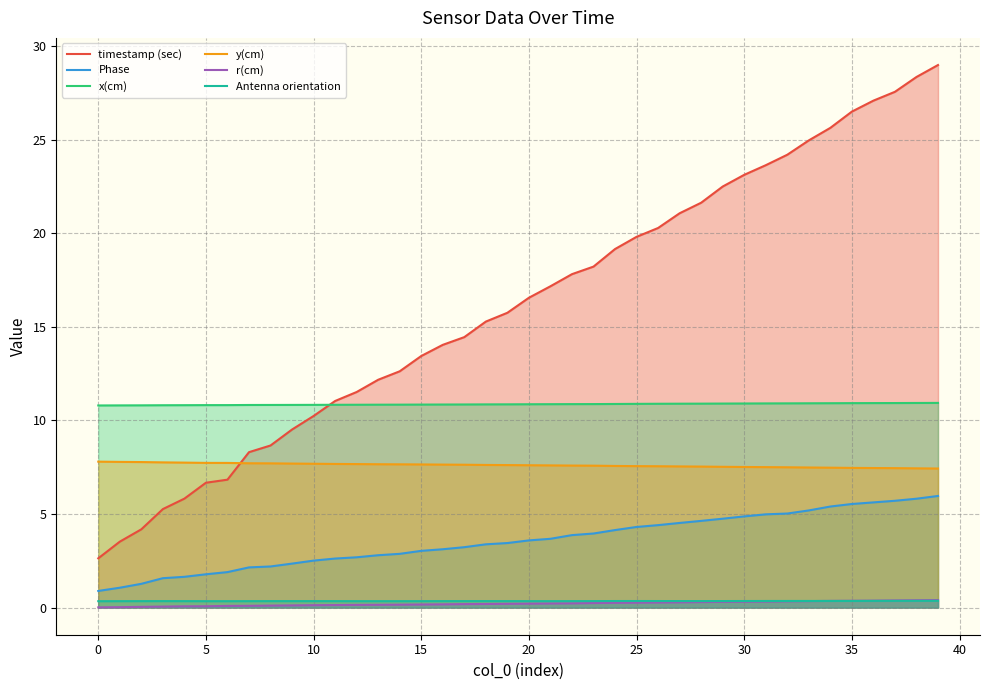

What is the label of the 30th point from the left?

29